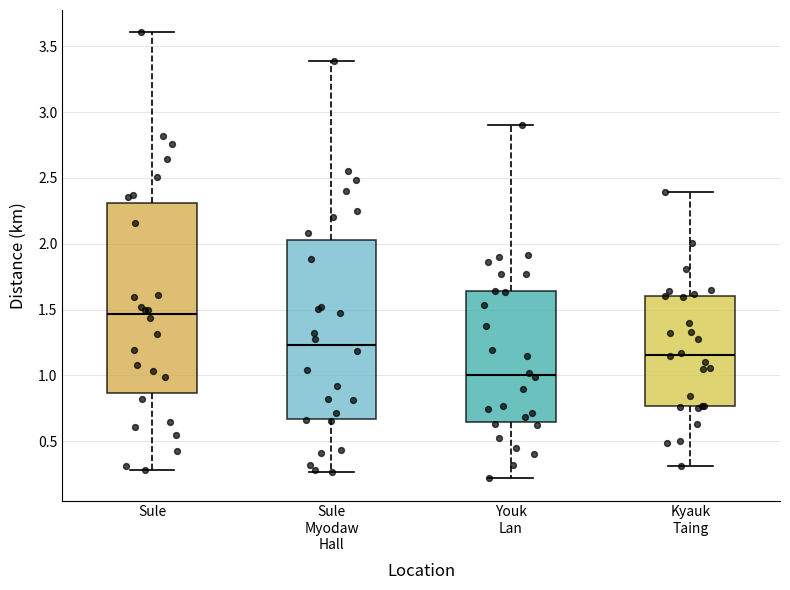

Reading left to right, transcribe this box plot: for each box, give where its median line is, the range the box spans, and where its two whiskers end, as read against the y-axis. The values are not printed on the chart, so give them approximately, as read against the axis.

Sule: median 1.45, box 0.85 to 2.30, whiskers 0.30 to 3.60
Sule Myodaw Hall: median 1.25, box 0.65 to 2.05, whiskers 0.25 to 3.40
Youk Lan: median 1.00, box 0.65 to 1.65, whiskers 0.20 to 2.90
Kyauk Taing: median 1.15, box 0.75 to 1.60, whiskers 0.30 to 2.40